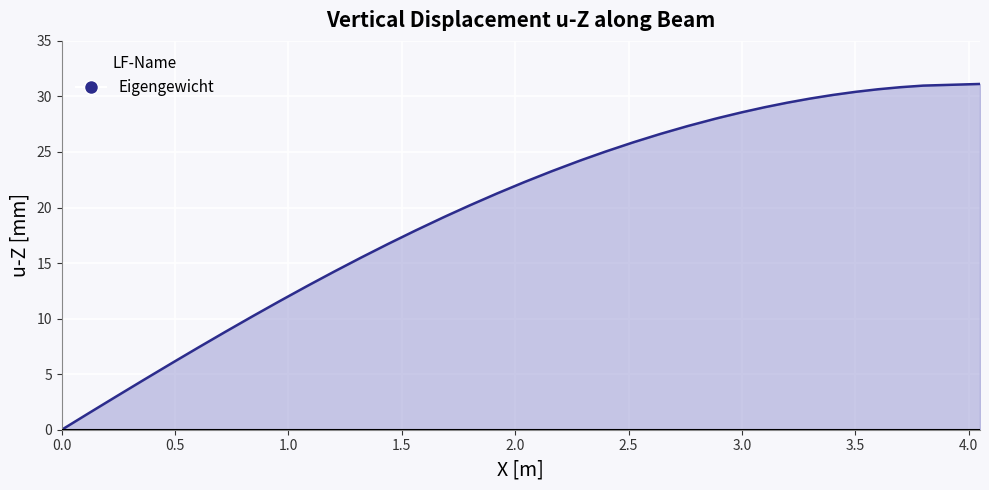

What is the maximum value shown in the chart?

31.1